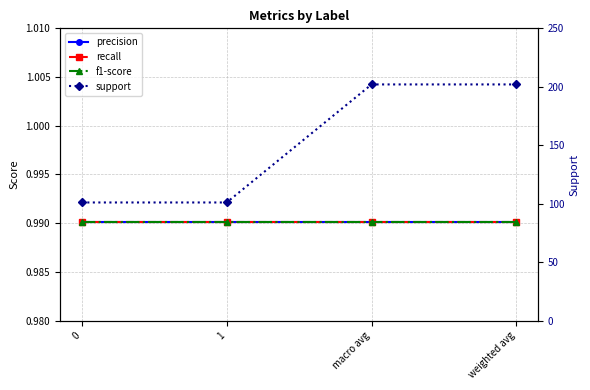

True or false: recall and f1-score cross at least once.

False